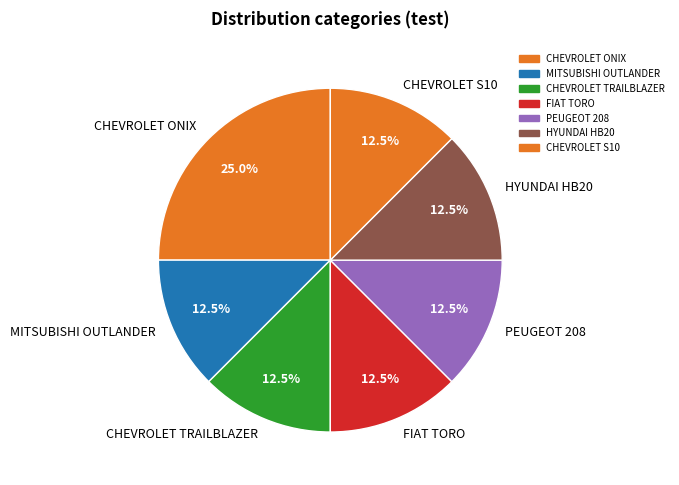

What percentage do PEUGEOT 208 and CHEVROLET TRAILBLAZER together represent?

25.0%